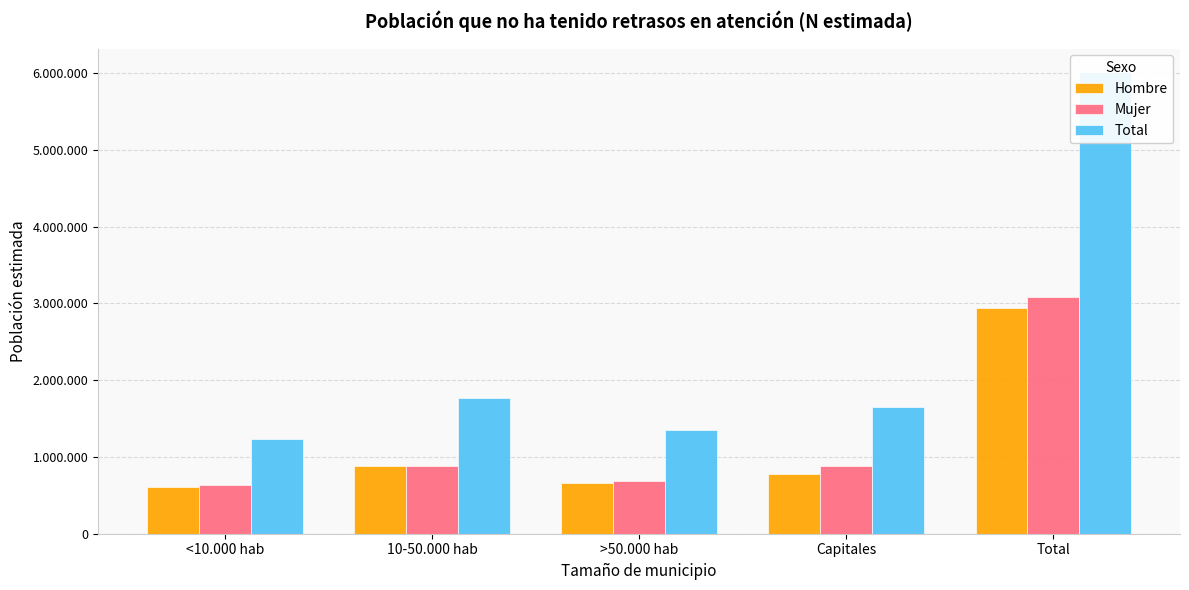

What is the sum of all Mujer values?

6160434